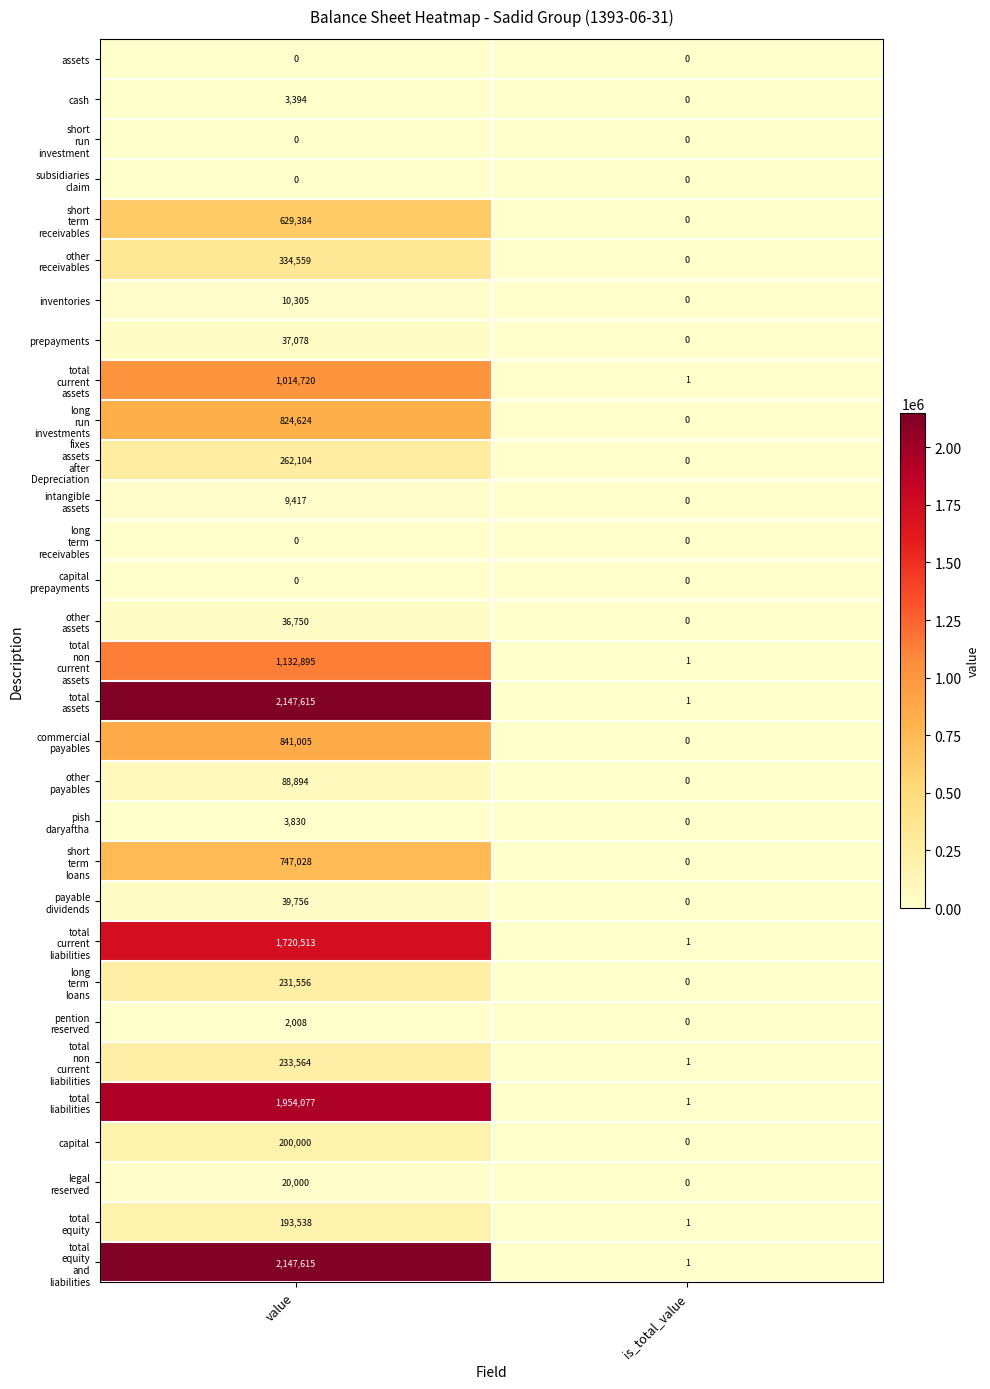

How many distinct data groups are displayed?

31